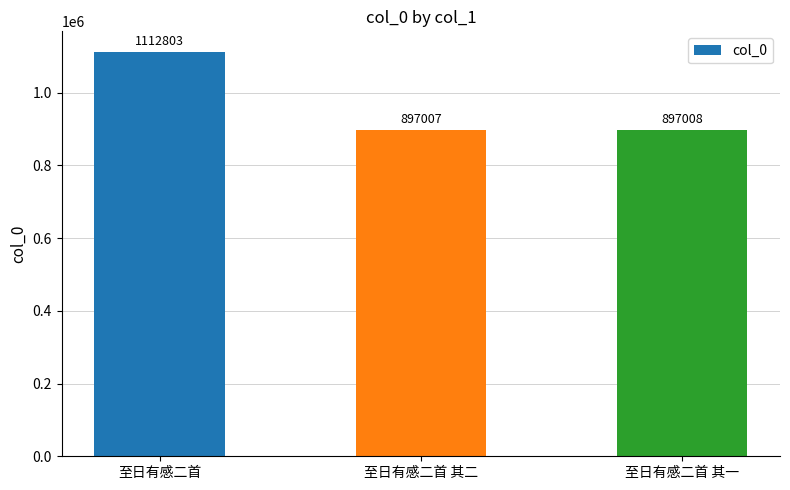

What is the sum of all values?

2906818